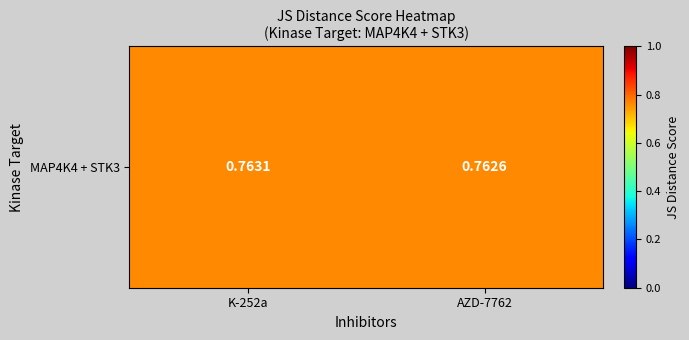

Where is the data nearest to the value 0?

AZD-7762